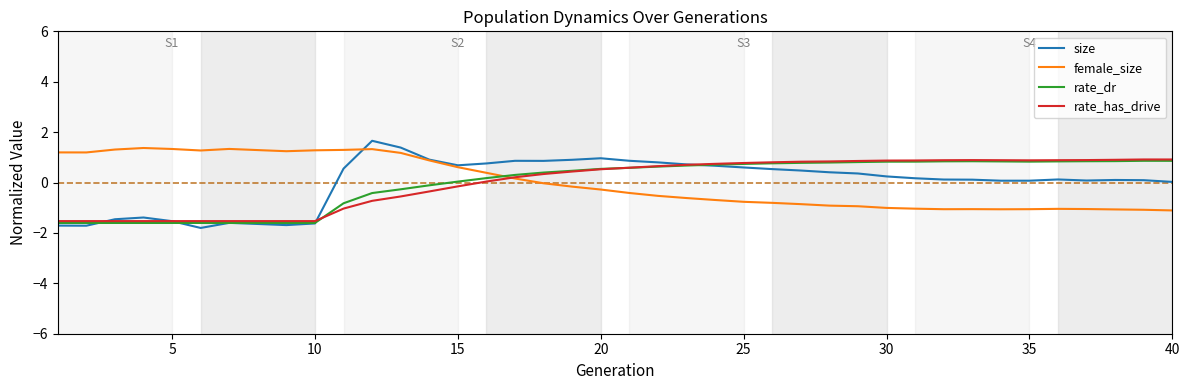

In rate_dr, how many points are higher than both neighbors (excluding endpoints)?

2